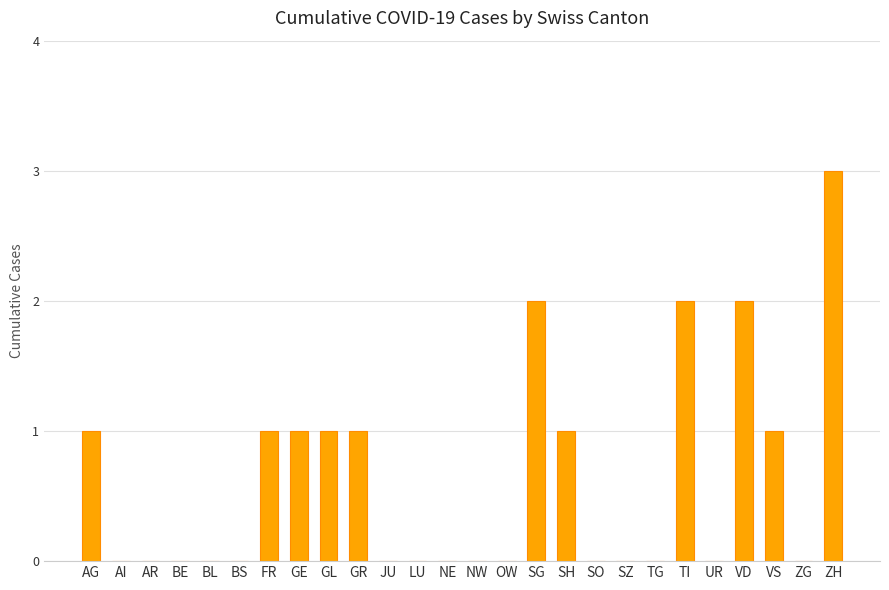

Reading right to left, list all the values displayed in this chart.

3	0	1	2	0	2	0	0	0	1	2	0	0	0	0	0	1	1	1	1	0	0	0	0	0	1